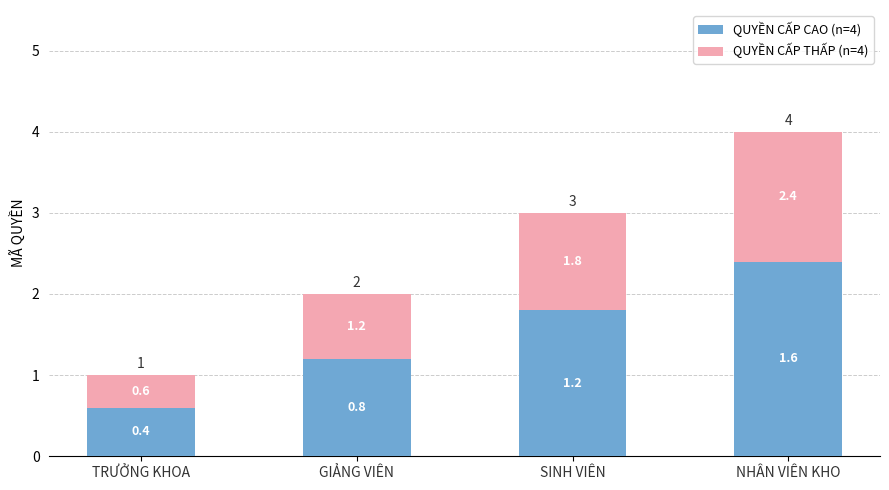

What are all the series names shown in the legend?

QUYỀN CẤP CAO (n=4), QUYỀN CẤP THẤP (n=4)